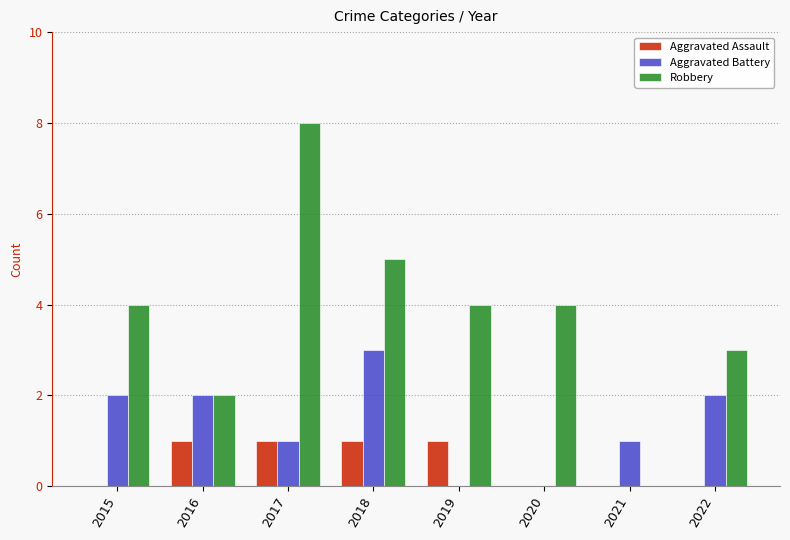

Reading right to left, transcribe all the data shown in this chart.

Aggravated Assault: 0	0	0	1	1	1	1	0
Aggravated Battery: 2	1	0	0	3	1	2	2
Robbery: 3	0	4	4	5	8	2	4